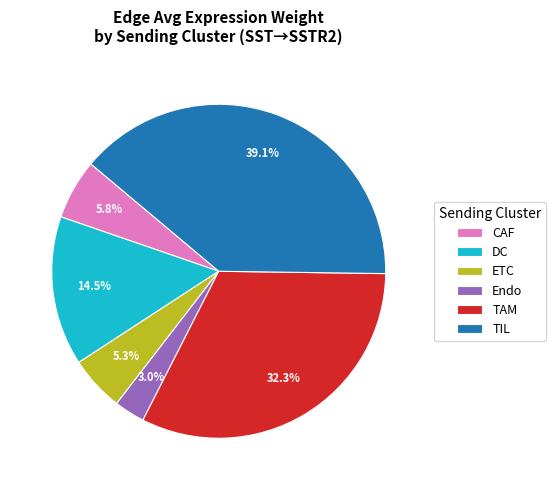

Which slice is the largest?

TIL